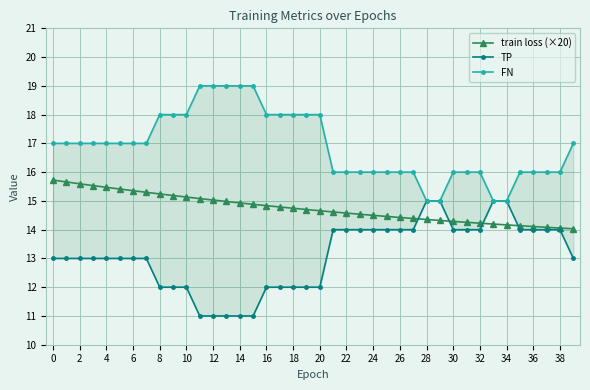

True or false: train loss (×20) has more than 1 points higher than both neighbors.

False